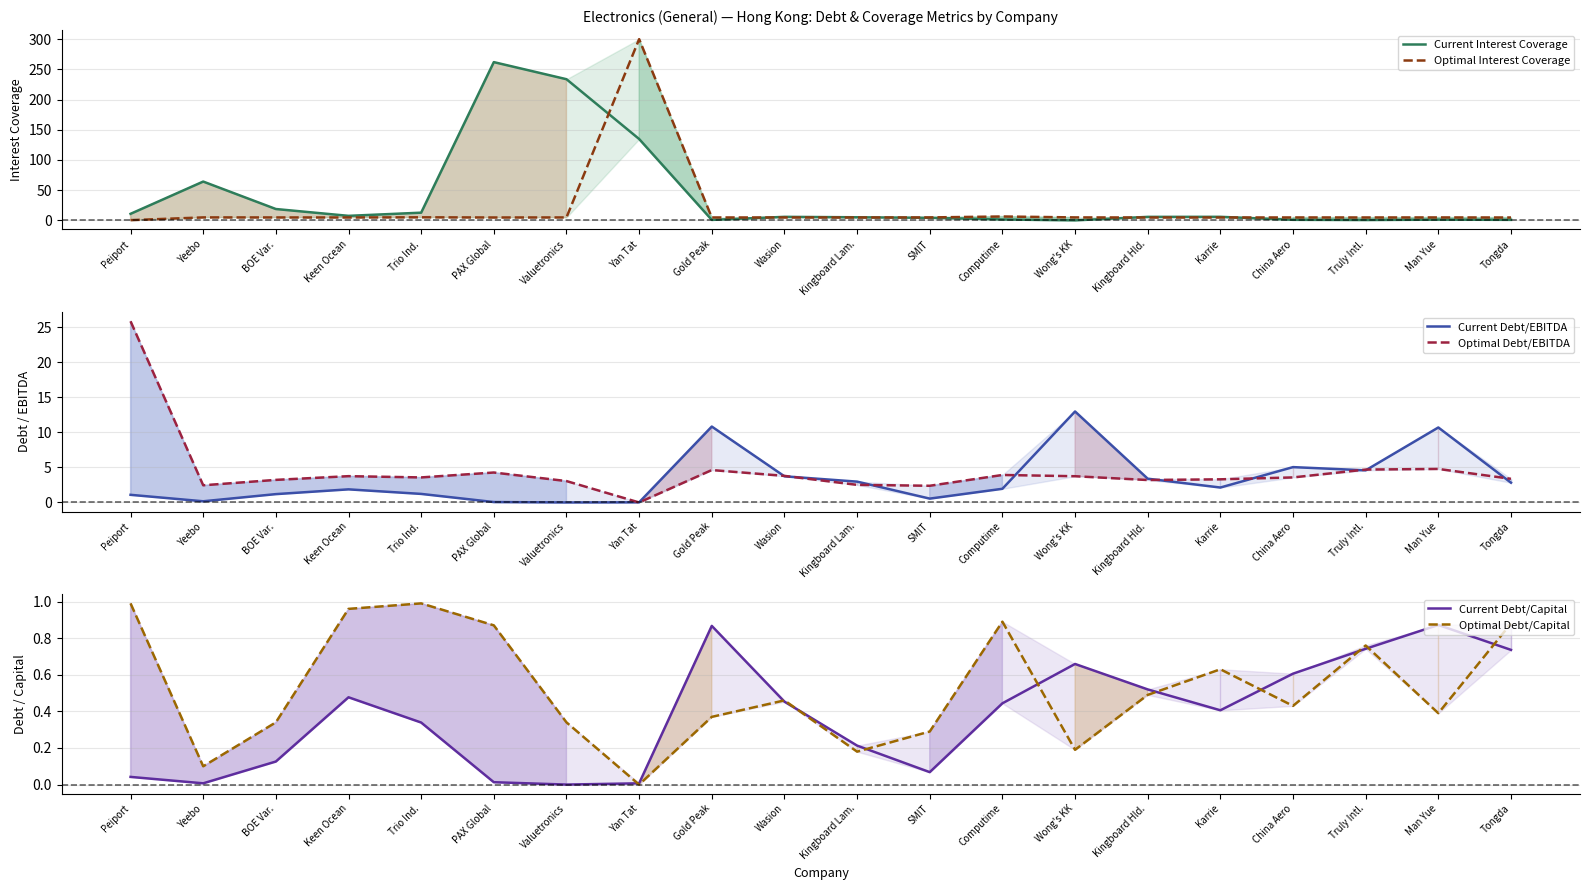

What is the label of the 2nd point from the right?

Man Yue